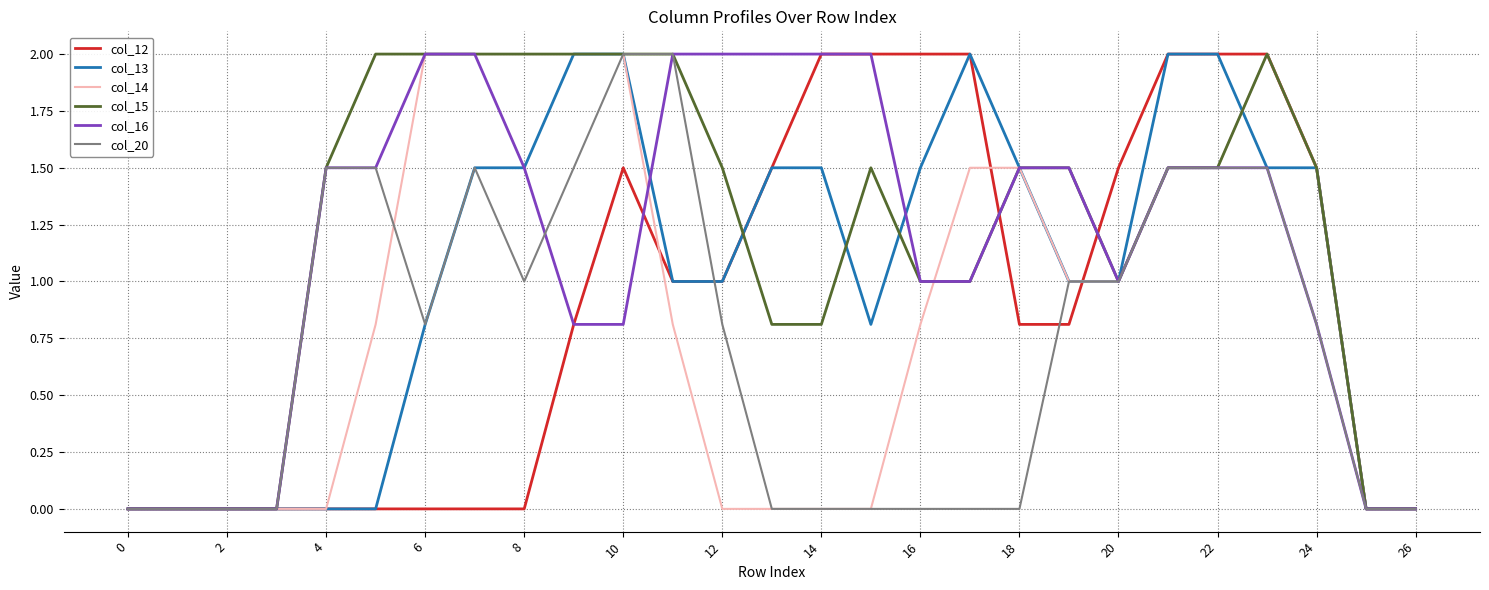

What is the maximum value shown in the chart?

2.0